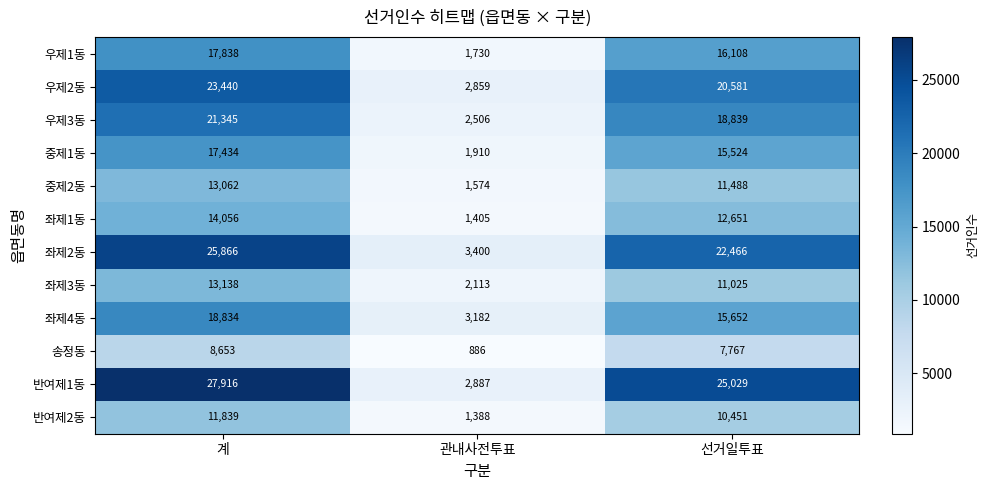

What is the average value of the 우제2동 series?

15627